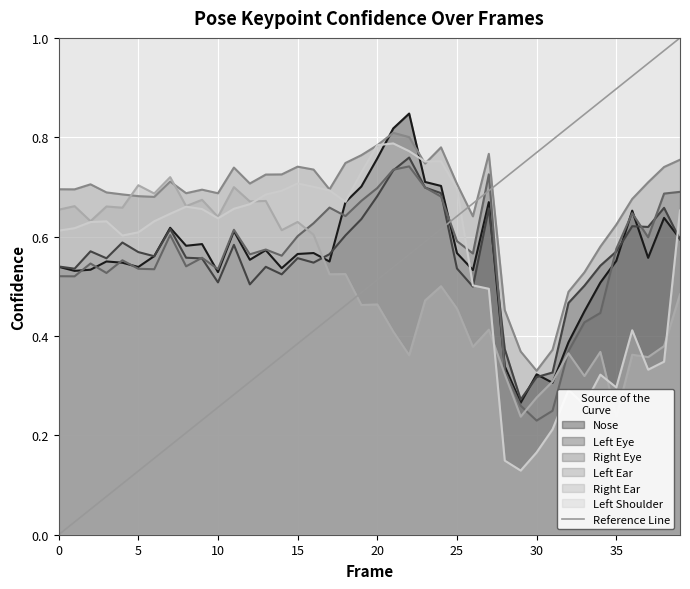

True or false: Left Eye and Right Ear intersect in this chart.

True